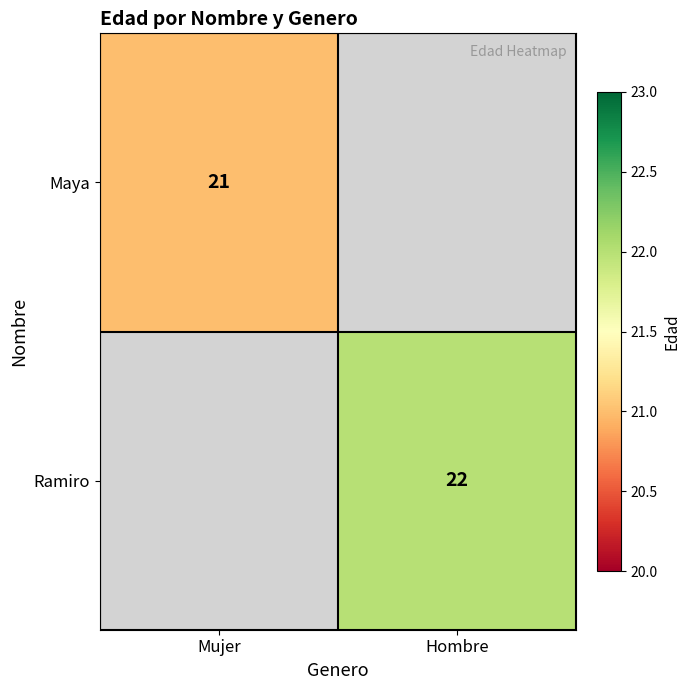

The value of Maya at Mujer is 31. True or false?

False